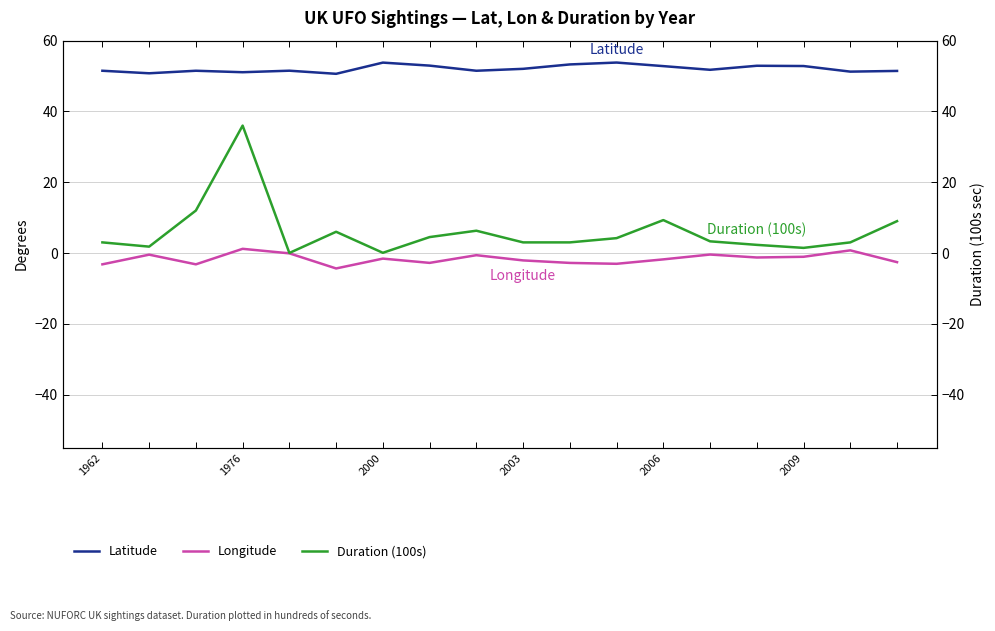

Which has a higher value, 2003 or 11?

11